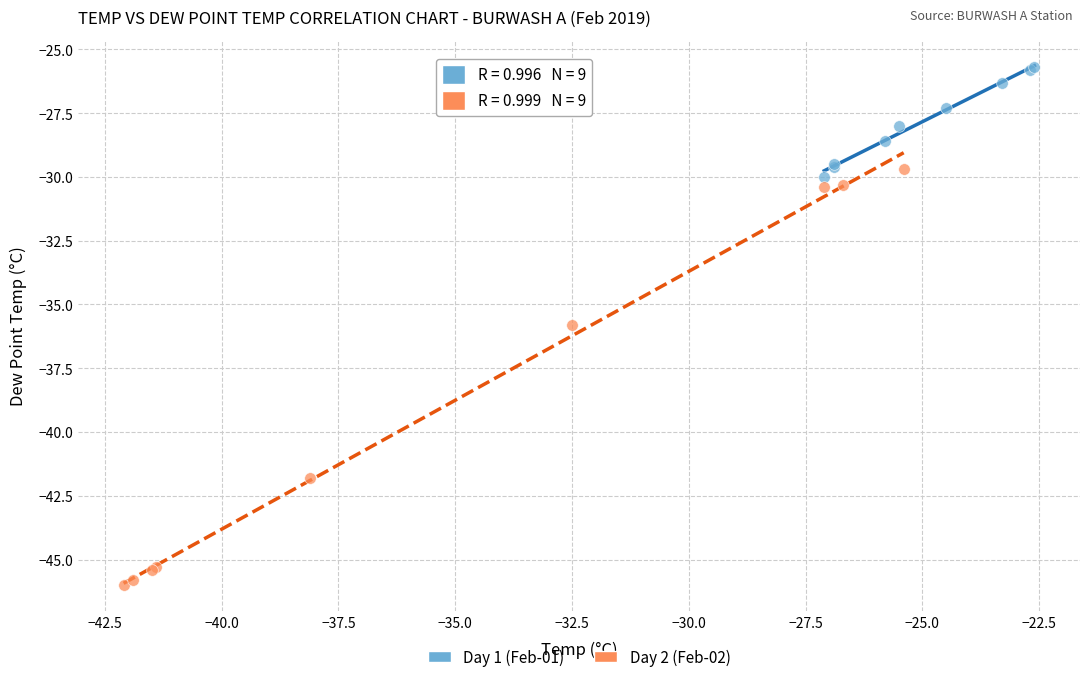

Which series contains the lowest Y value?

Day 2 (Feb-02)